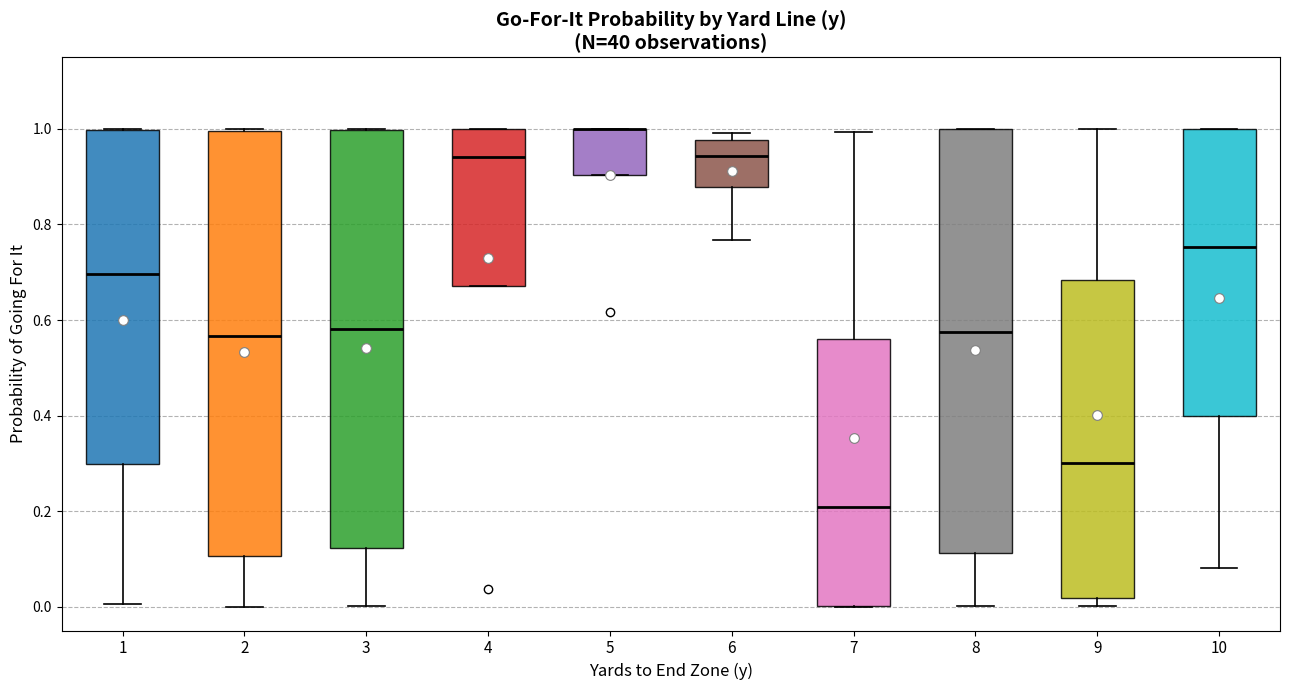

Reading left to right, transcribe this box plot: for each box, give where its median line is, the range the box spans, and where its two whiskers end, as read against the y-axis. The values are not printed on the chart, so give them approximately, as read against the axis.

1: median 0.70, box 0.30 to 1.00, whiskers 0.00 to 1.00
2: median 0.56, box 0.10 to 1.00, whiskers 0.00 to 1.00
3: median 0.58, box 0.12 to 1.00, whiskers 0.00 to 1.00
4: median 0.94, box 0.68 to 1.00, whiskers 0.68 to 1.00
5: median 1.00 (drawn on the box's upper edge), box 0.90 to 1.00, whiskers 0.90 to 1.00
6: median 0.94, box 0.88 to 0.98, whiskers 0.76 to 1.00
7: median 0.20, box 0.00 to 0.56, whiskers 0.00 to 1.00
8: median 0.58, box 0.12 to 1.00, whiskers 0.00 to 1.00
9: median 0.30, box 0.02 to 0.68, whiskers 0.00 to 1.00
10: median 0.76, box 0.40 to 1.00, whiskers 0.08 to 1.00